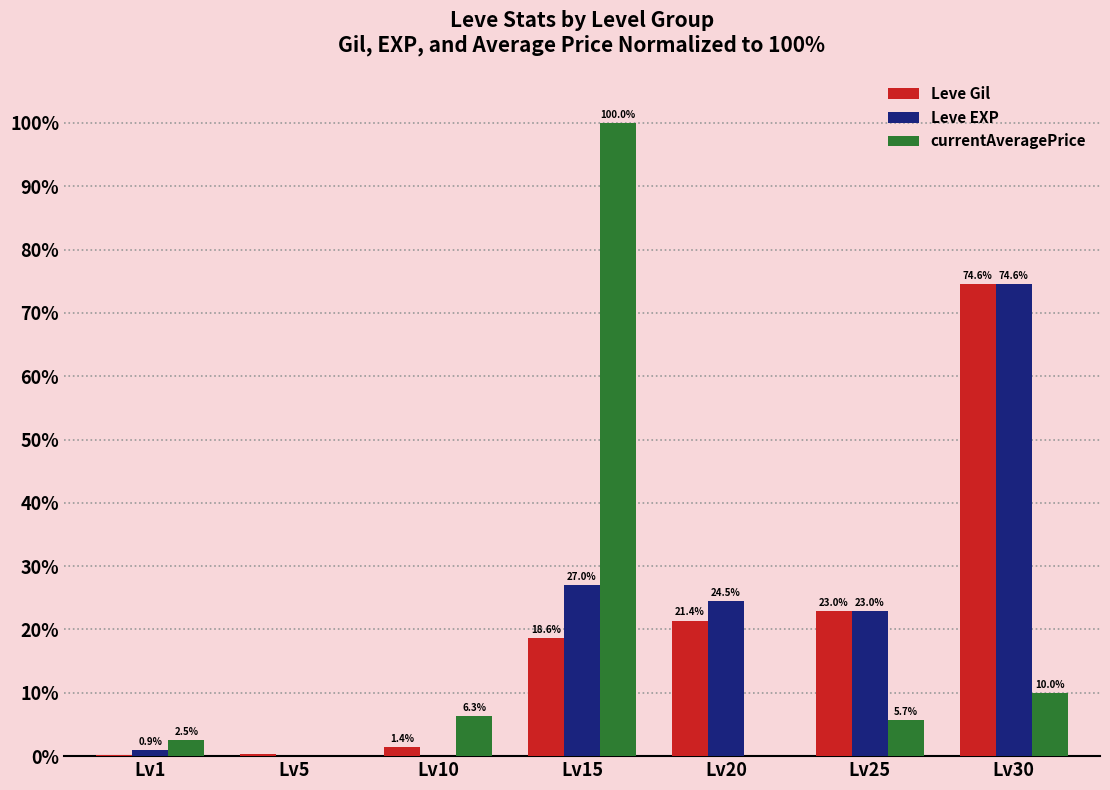

At which category does the chart reach its peak across all series?

Lv15